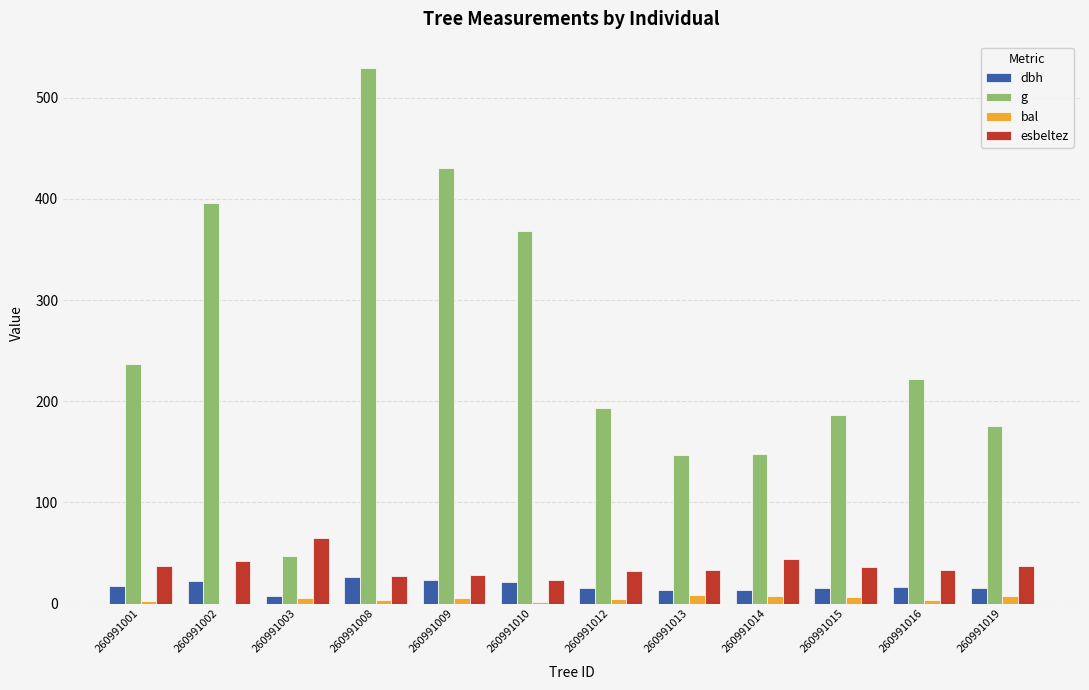

What is the sum of all bal values?

55.8